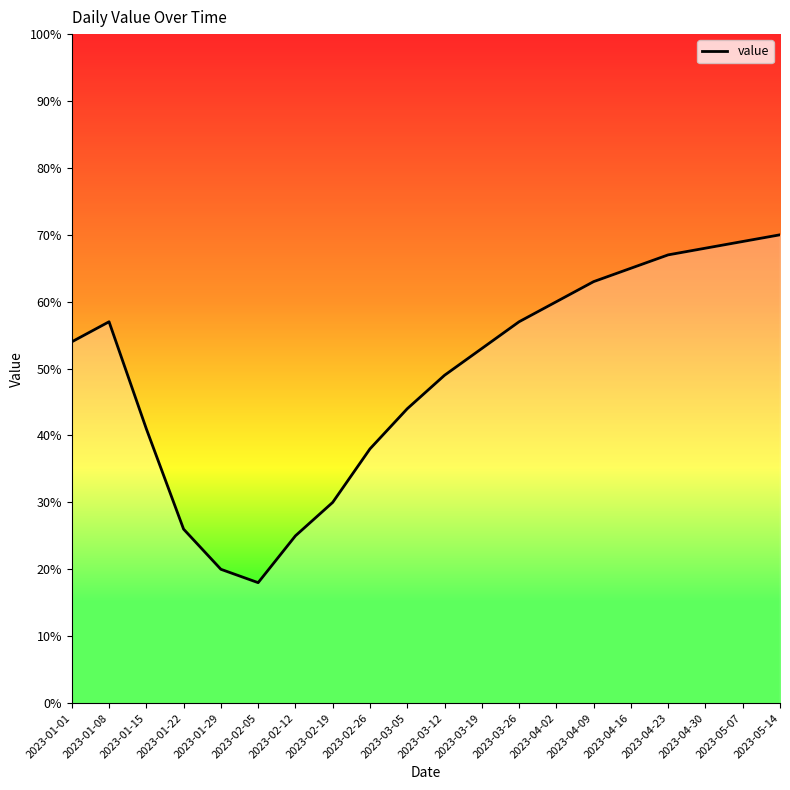

True or false: the data shows 41 at 2023-01-15.

True